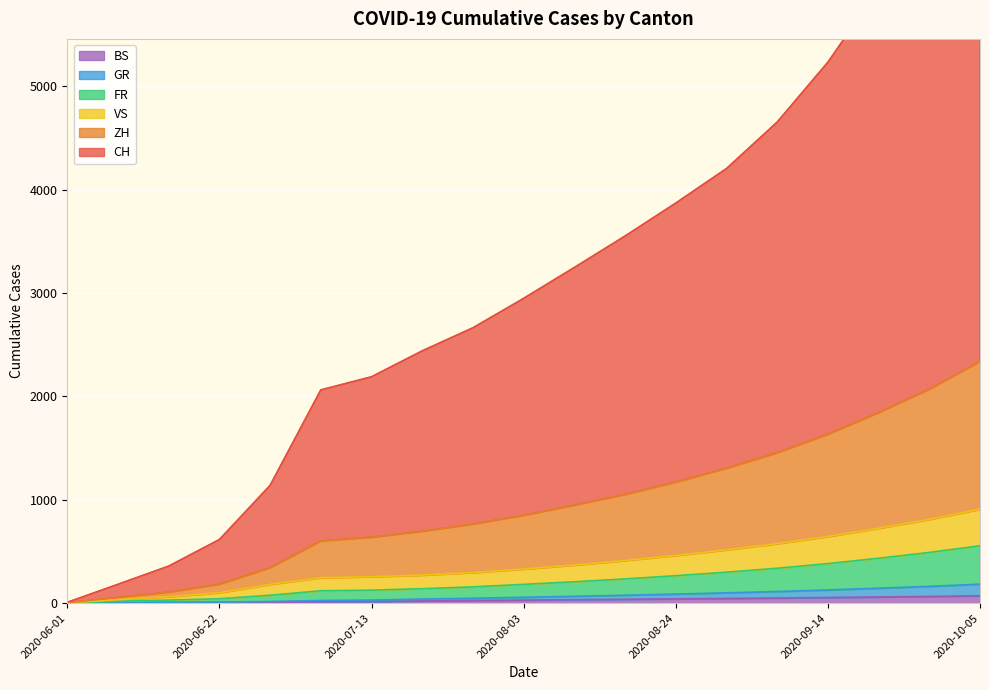

What is the value of the CH point at the 17th from the left?

5944